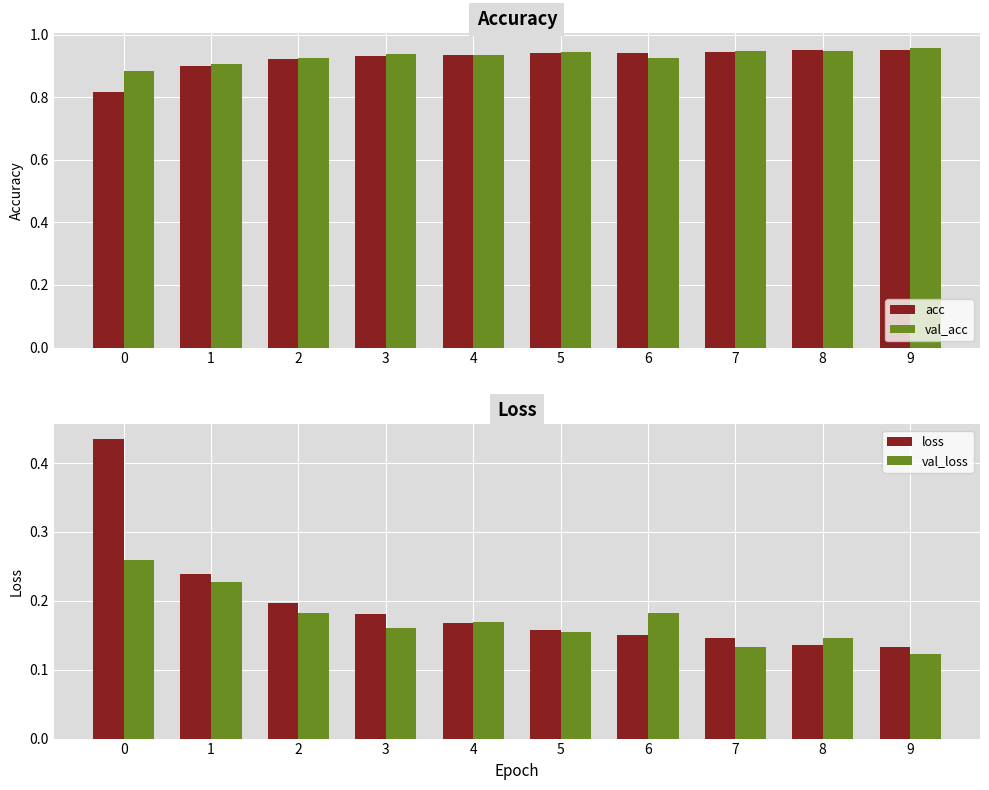

Which series has the widest spread of values?

loss